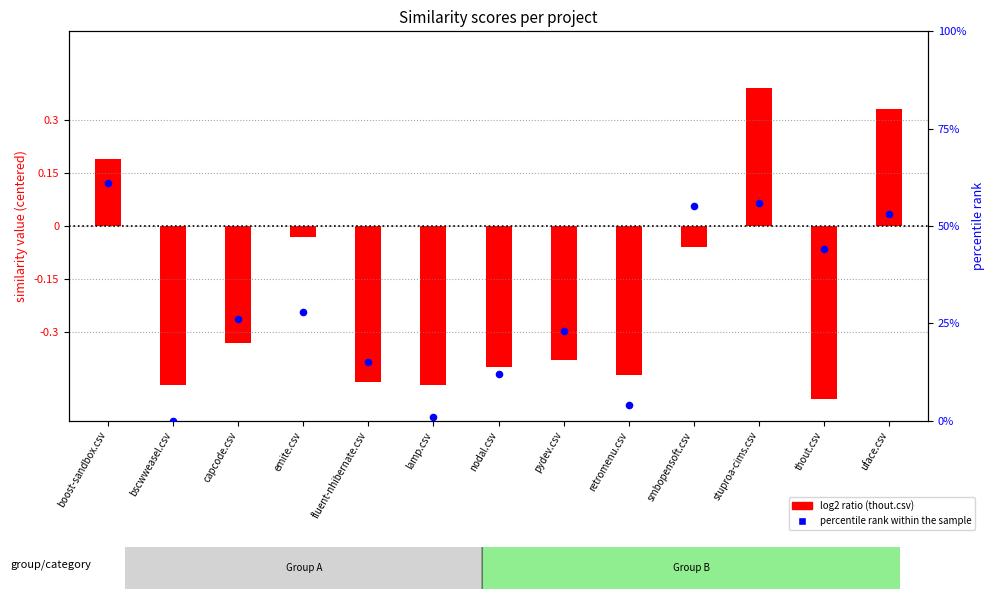

Which series contains the highest Y value?

percentile rank within the sample